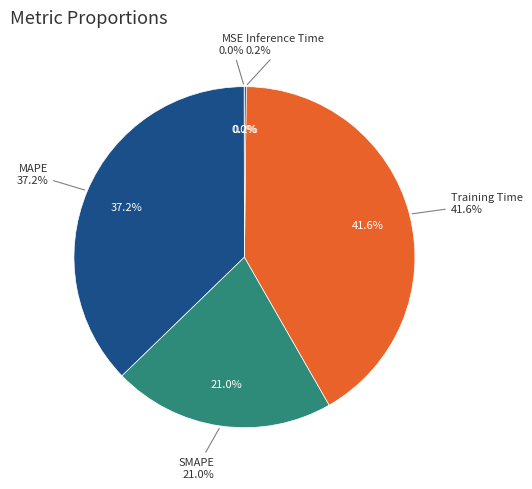

The Inference Time slice represents 7% of the pie. True or false?

False